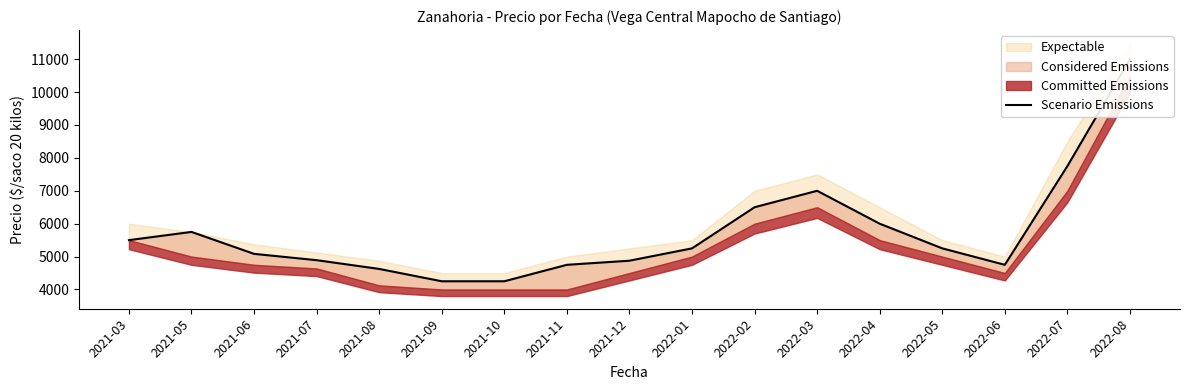

What is the difference between the values at 2022-04 and 2022-08?

5000